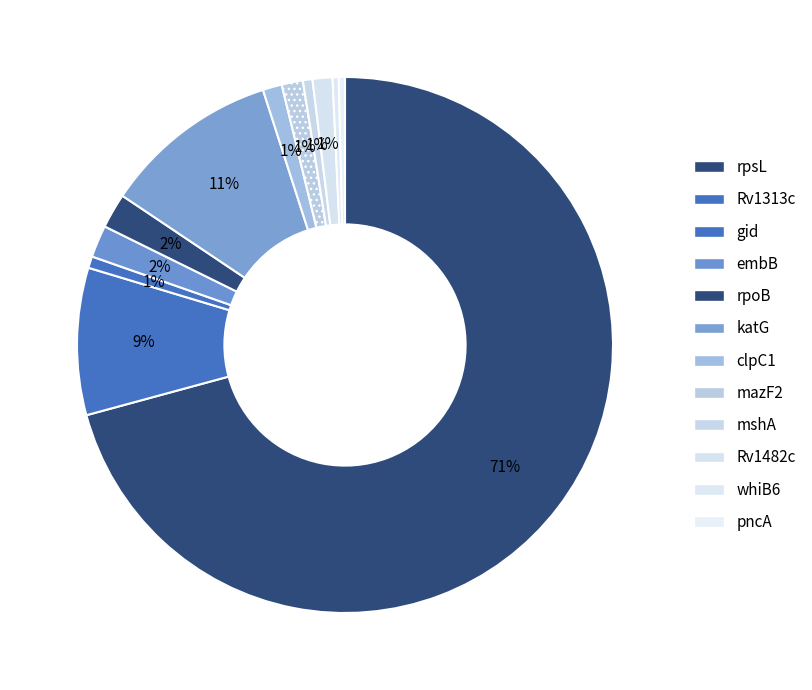

To the nearest percent, what is the combined percentage of Rv1482c and mshA?

2%